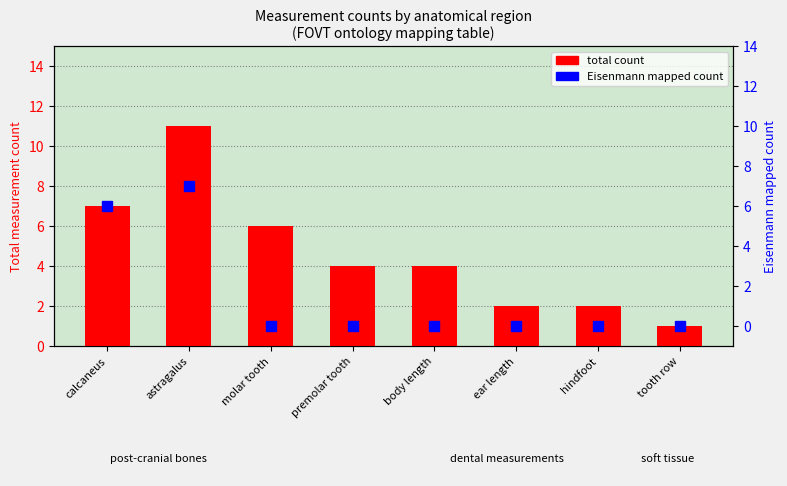

True or false: total count has a value of 4 at body length.

True